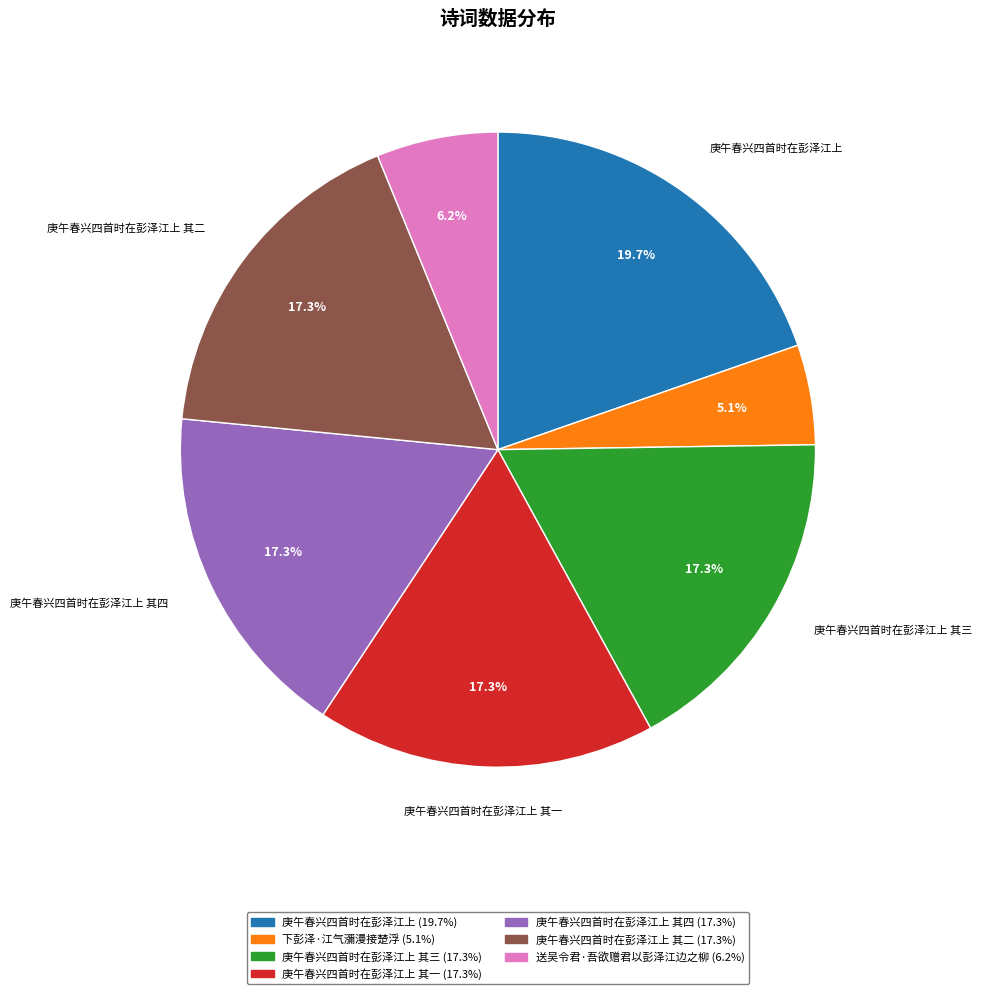

What is the total percentage of 庚午春兴四首时在彭泽江上 其一 (17.3%) and 庚午春兴四首时在彭泽江上 其四 (17.3%)?

34.5%